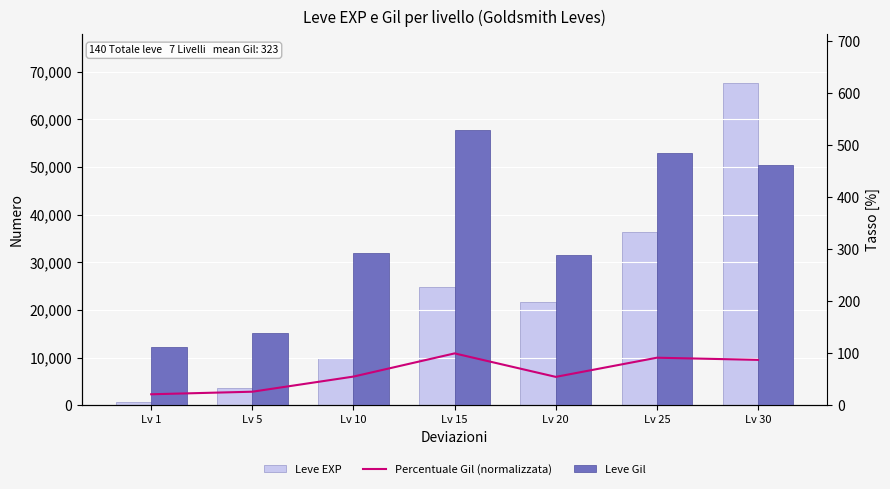

What are all the series names shown in the legend?

Leve EXP, Percentuale Gil (normalizzata), Leve Gil